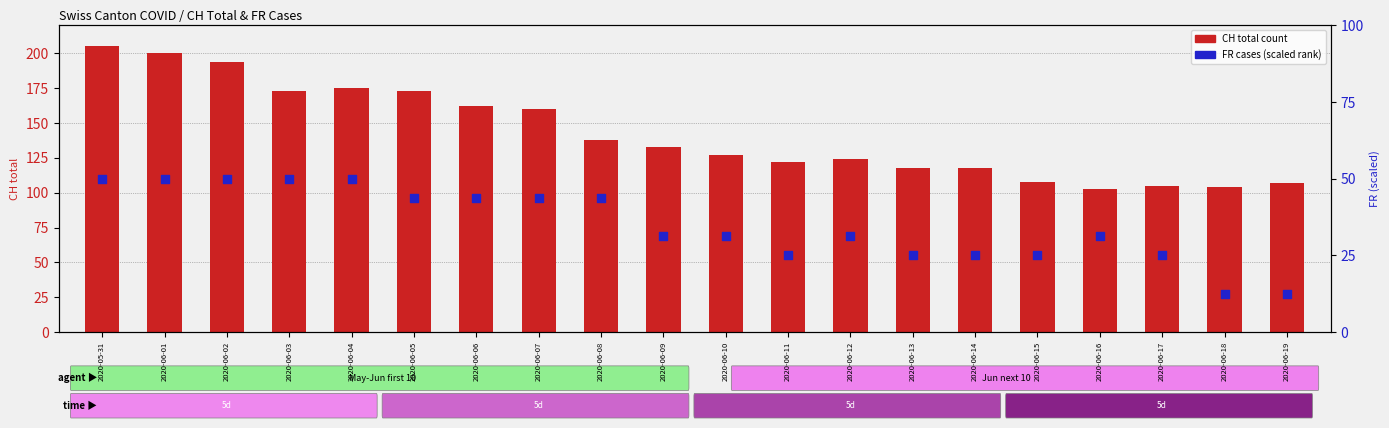

Which series contains the highest Y value?

CH total count